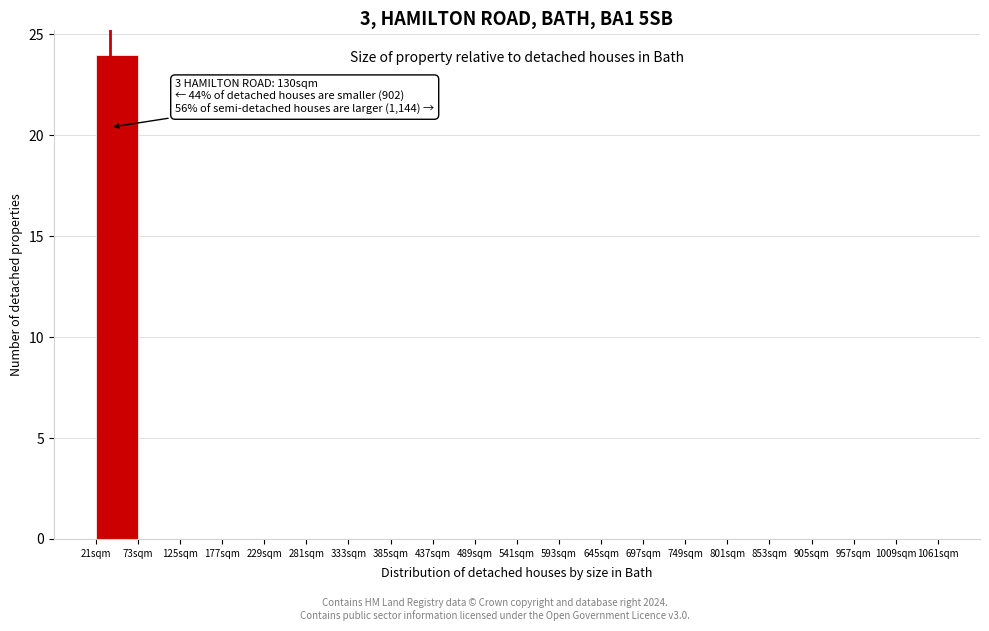

Over which range of the x-axis is the bar tallest?

21 to 73